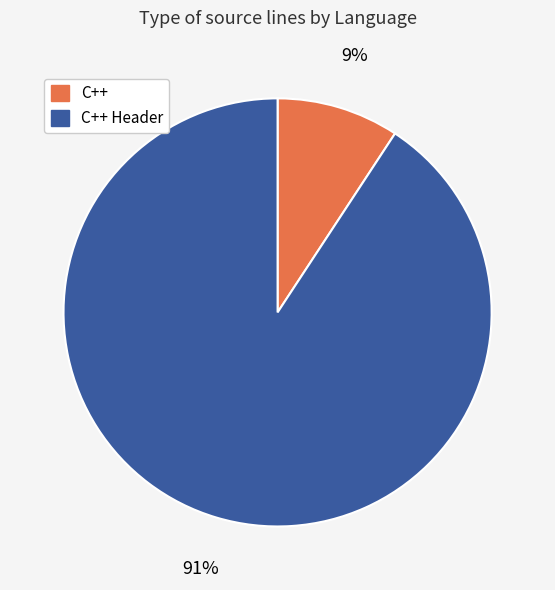

What is the smallest slice in the pie chart?

C++